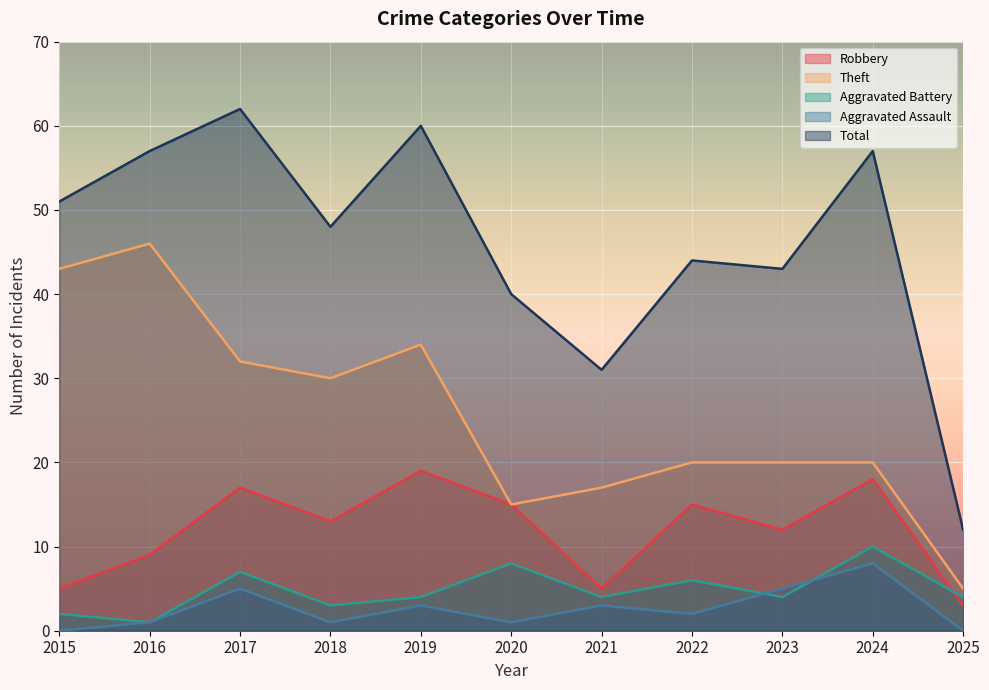

What value does the Aggravated Battery series have at 2018?

3